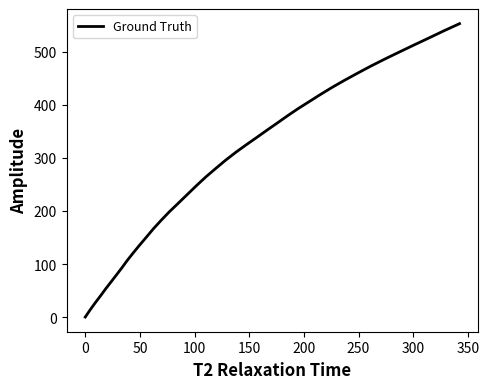

What is the greatest value displayed?

553.2